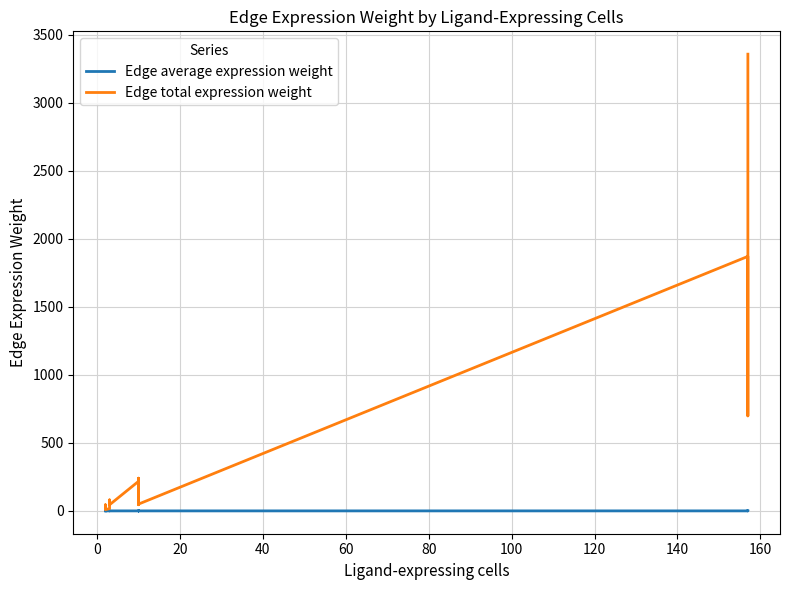

At how many categories does at least one series exceed 2001?

1